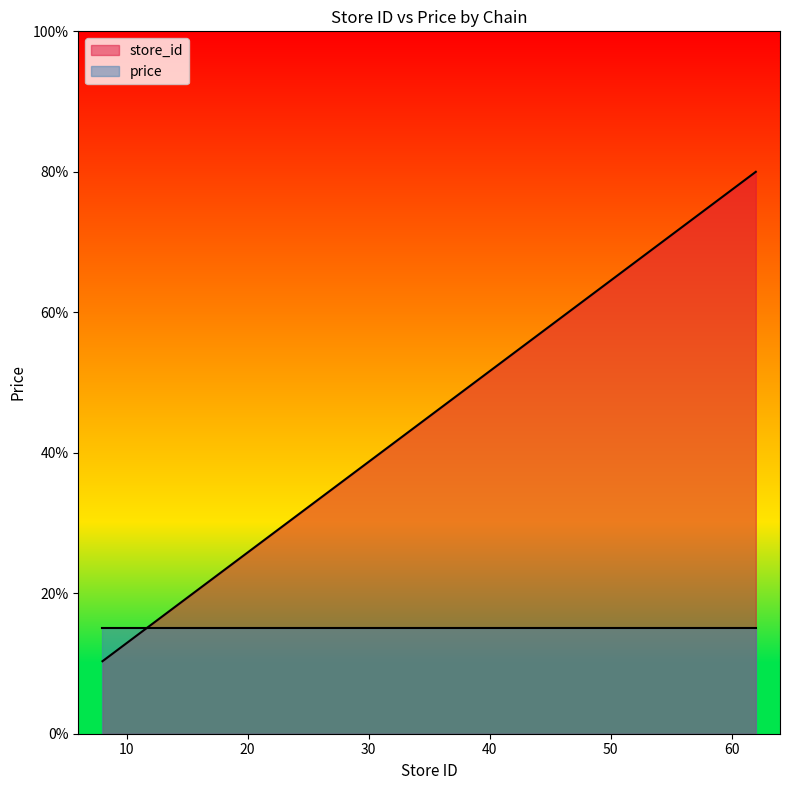

What is the sum of the values at 43 and 45?

113.5